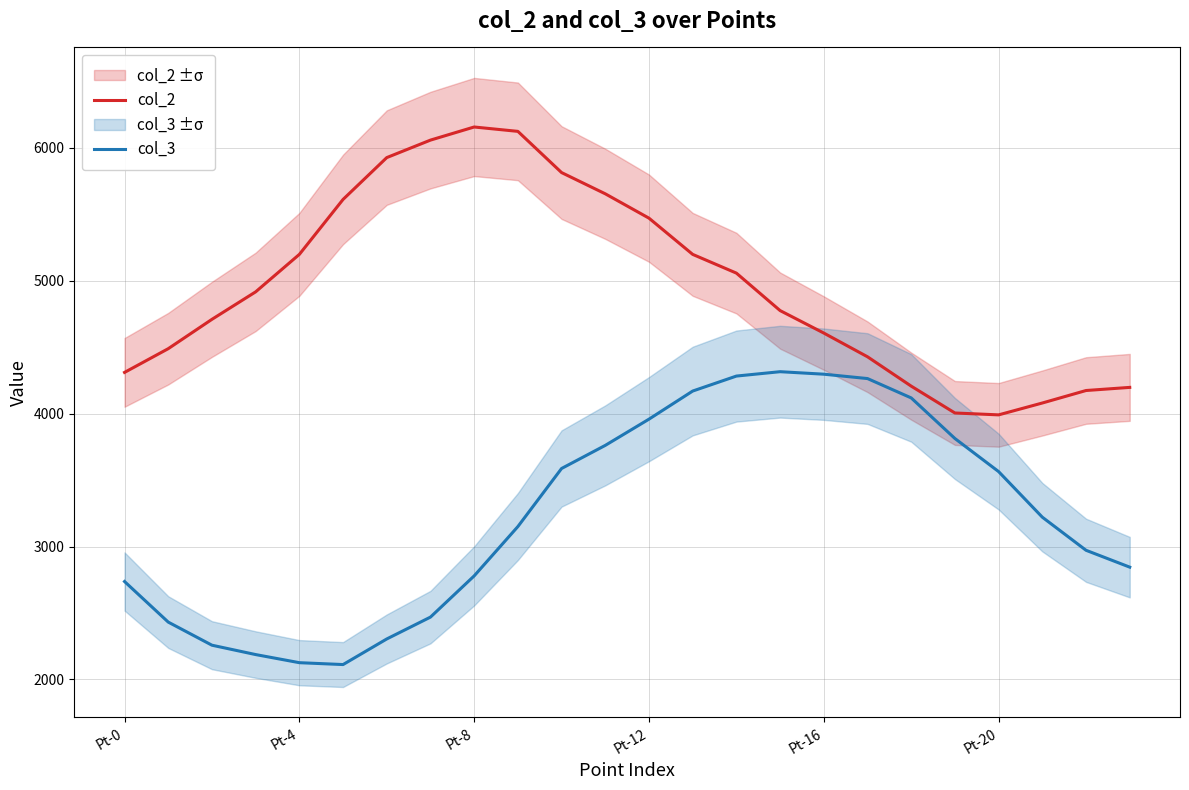

How many lines are shown in the chart?

2